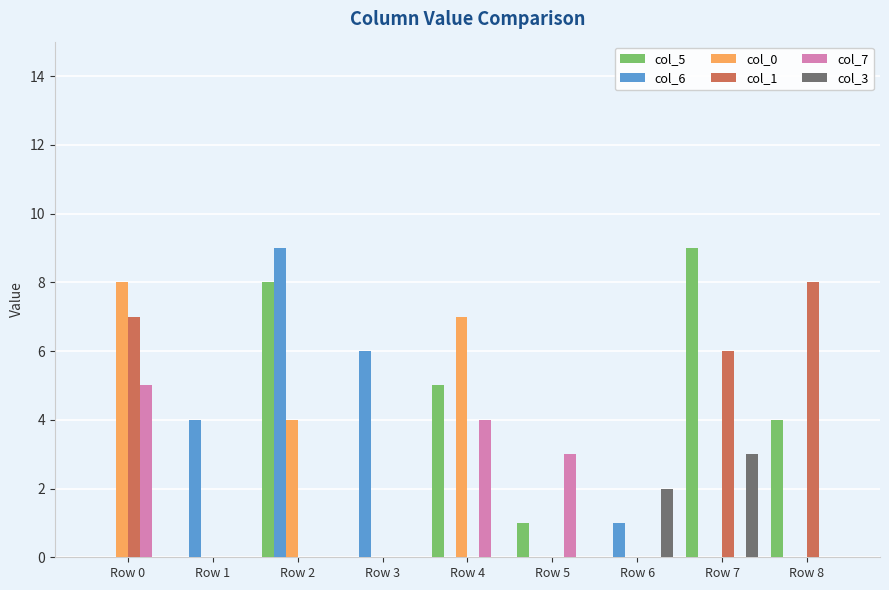

Are the bars grouped side by side (vs. stacked)?

Yes